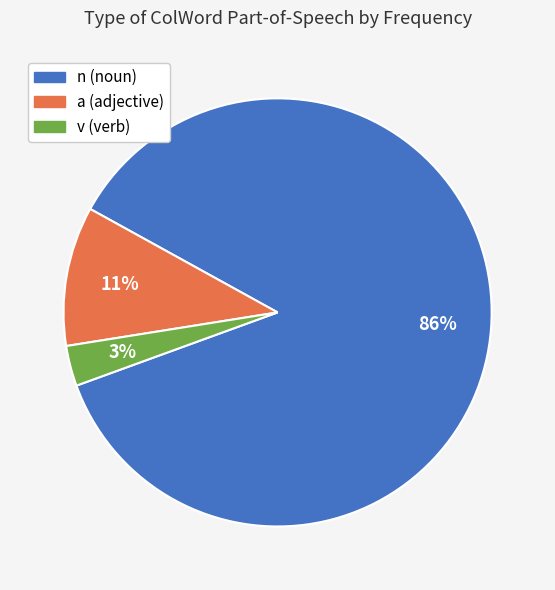

To the nearest percent, what is the average slice percentage?

33%